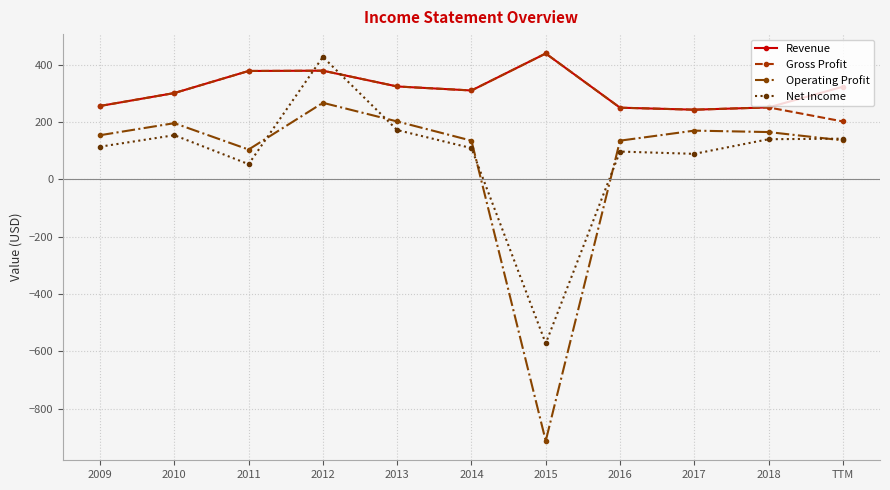

At which category is the sum across all series the highest?

2012